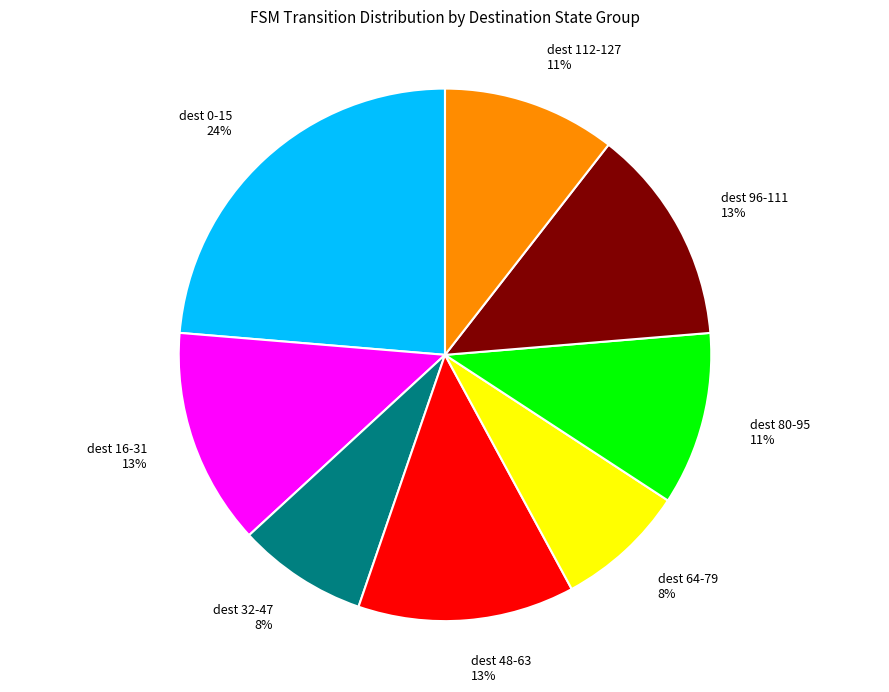

Is there any slice that represents more than half of the pie?

No